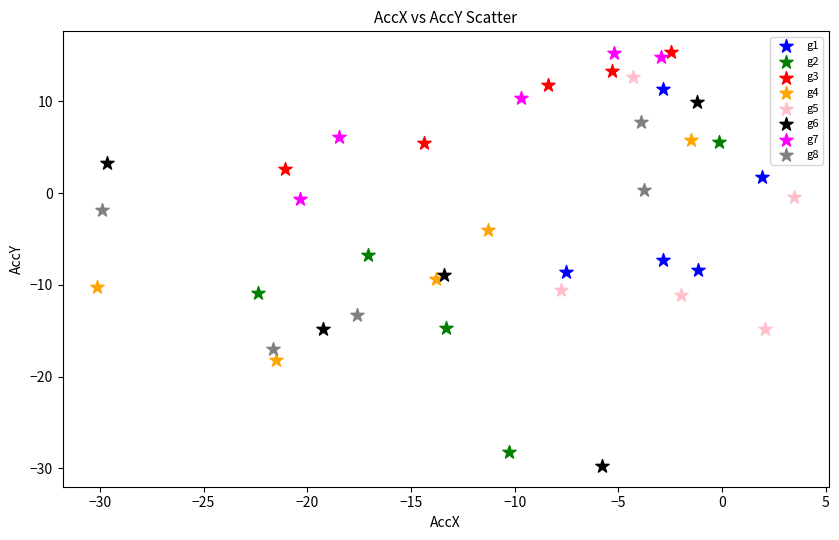

Which series reaches the minimum Y coordinate?

g6